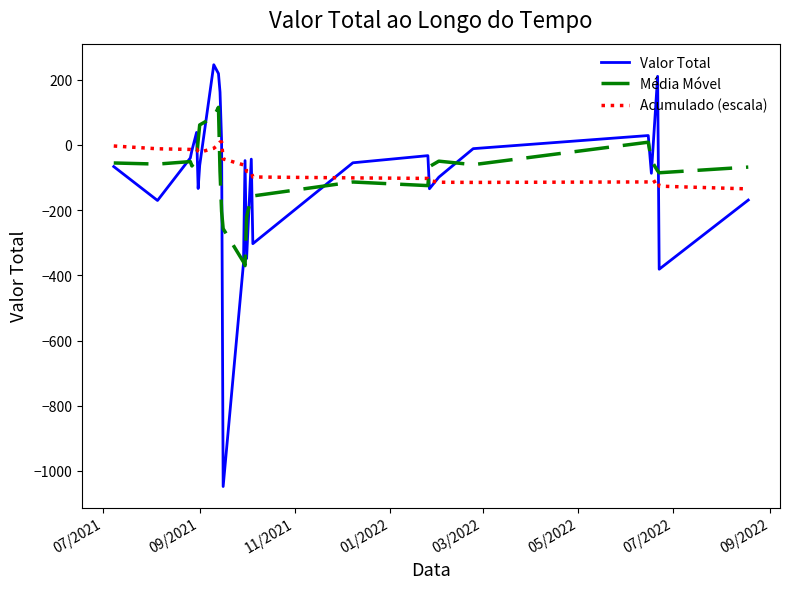

What is the smallest value displayed?

-1047.7